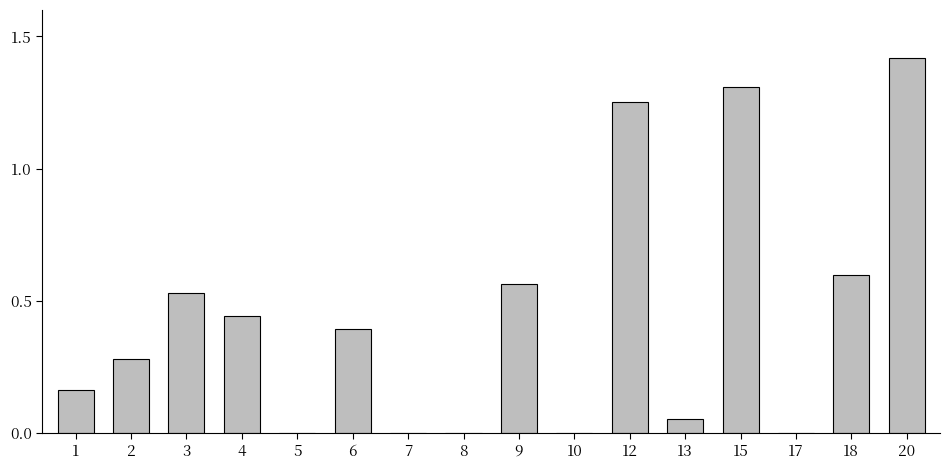

Count the number of data series in this chart.

1